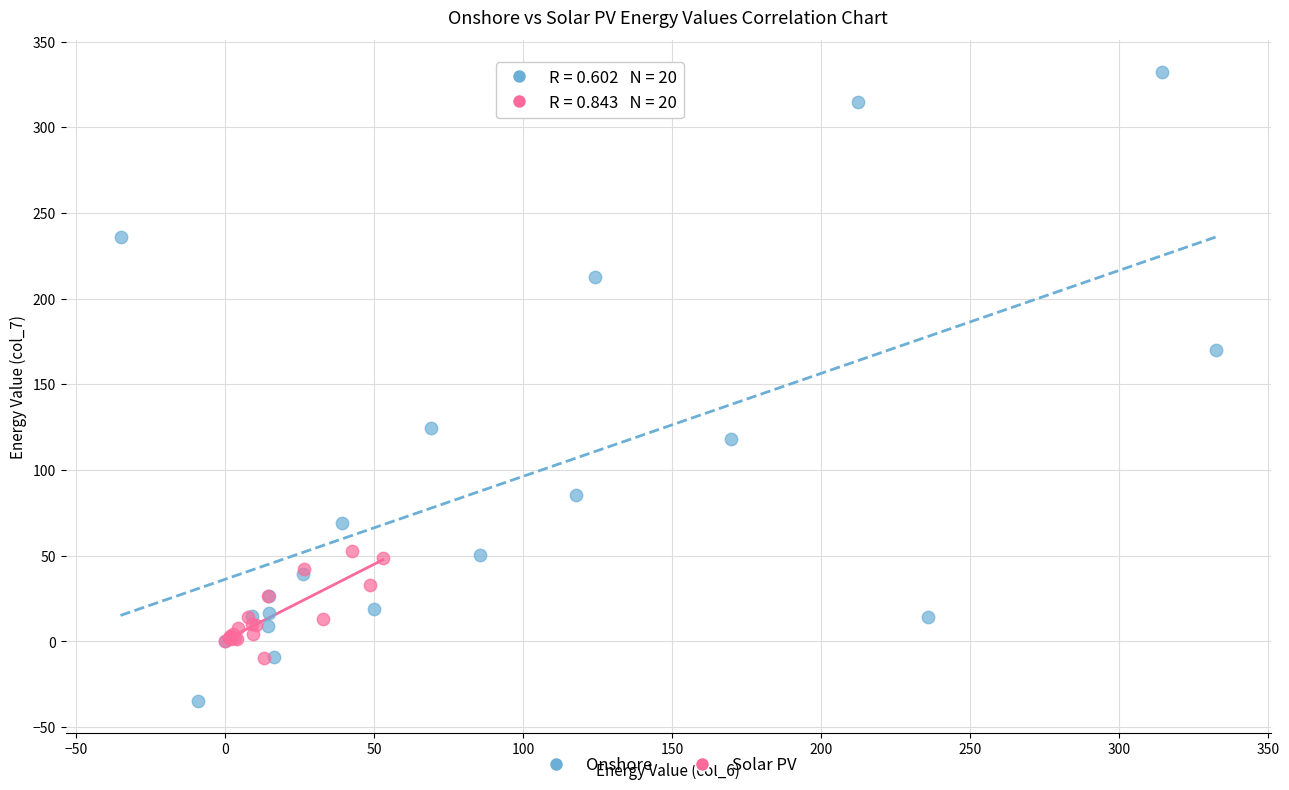

Which series has the largest Y range (max minus min)?

Onshore